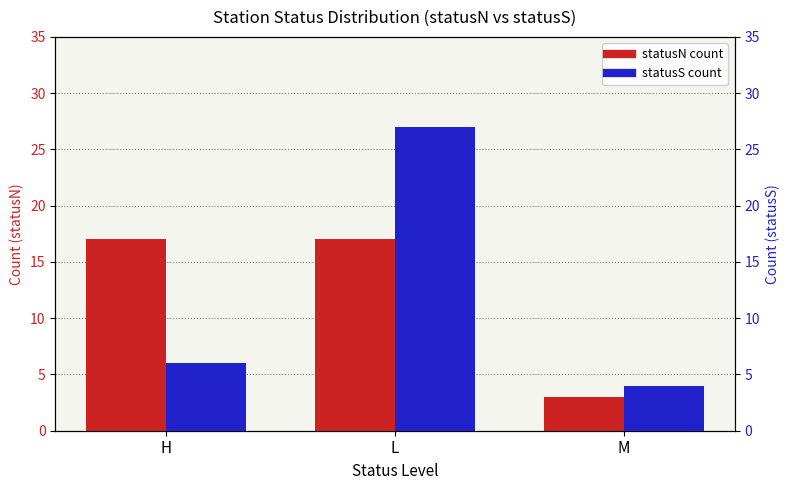

Reading left to right, transcribe all the data shown in this chart.

statusN count: H=17	L=17	M=3
statusS count: H=6	L=27	M=4